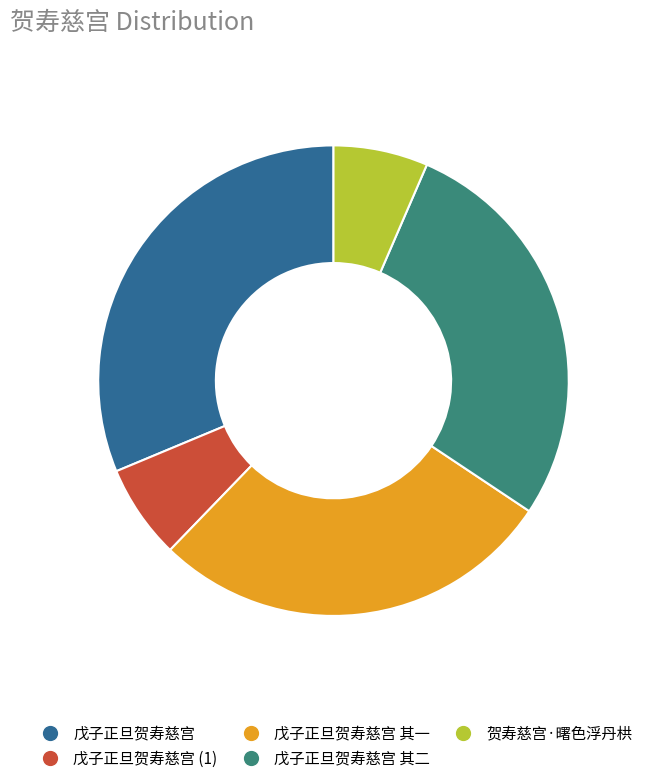

Is there any slice that represents more than half of the pie?

No